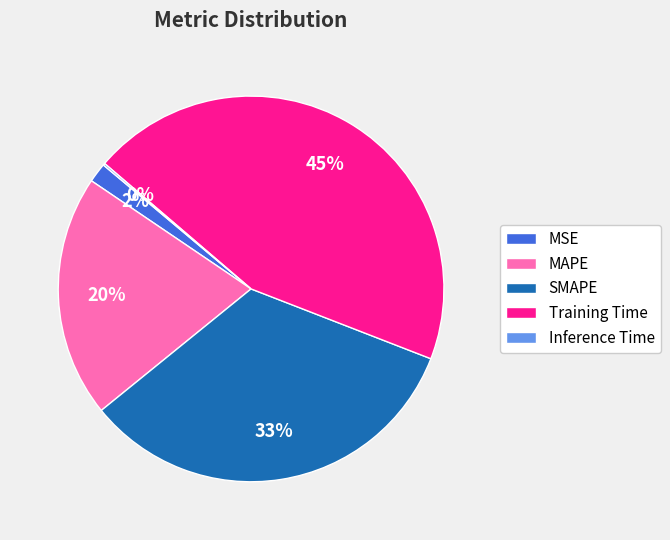

Combined, do Training Time and MAPE account for over 50%?

Yes